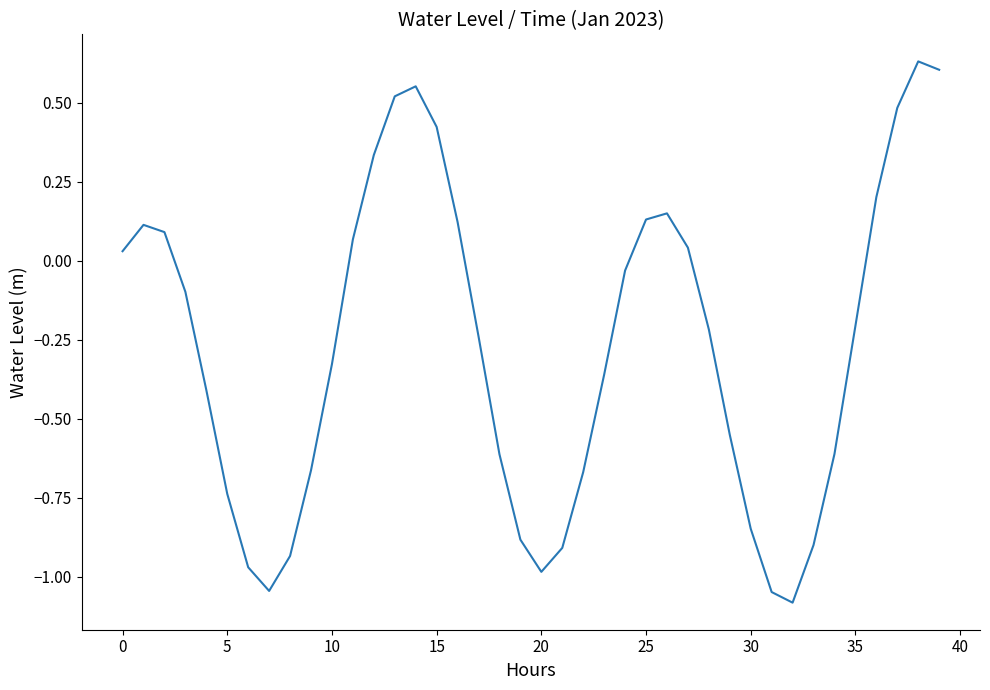

What is the smallest value displayed?

-1.1